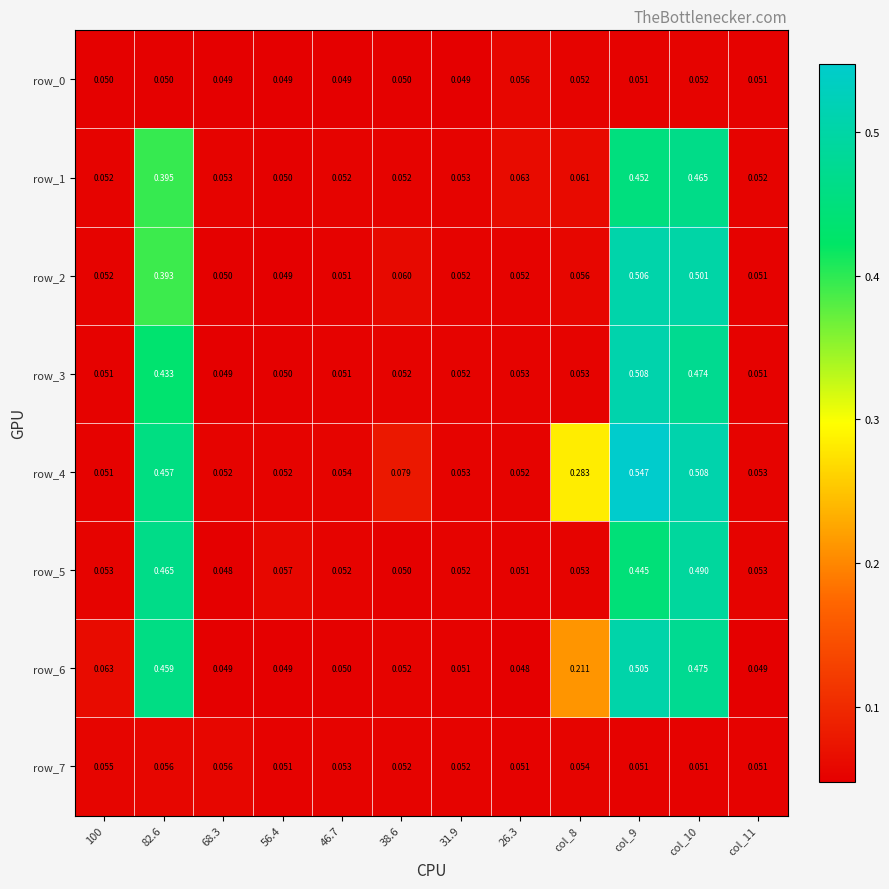

Between 100 and col_10, which is larger?

col_10